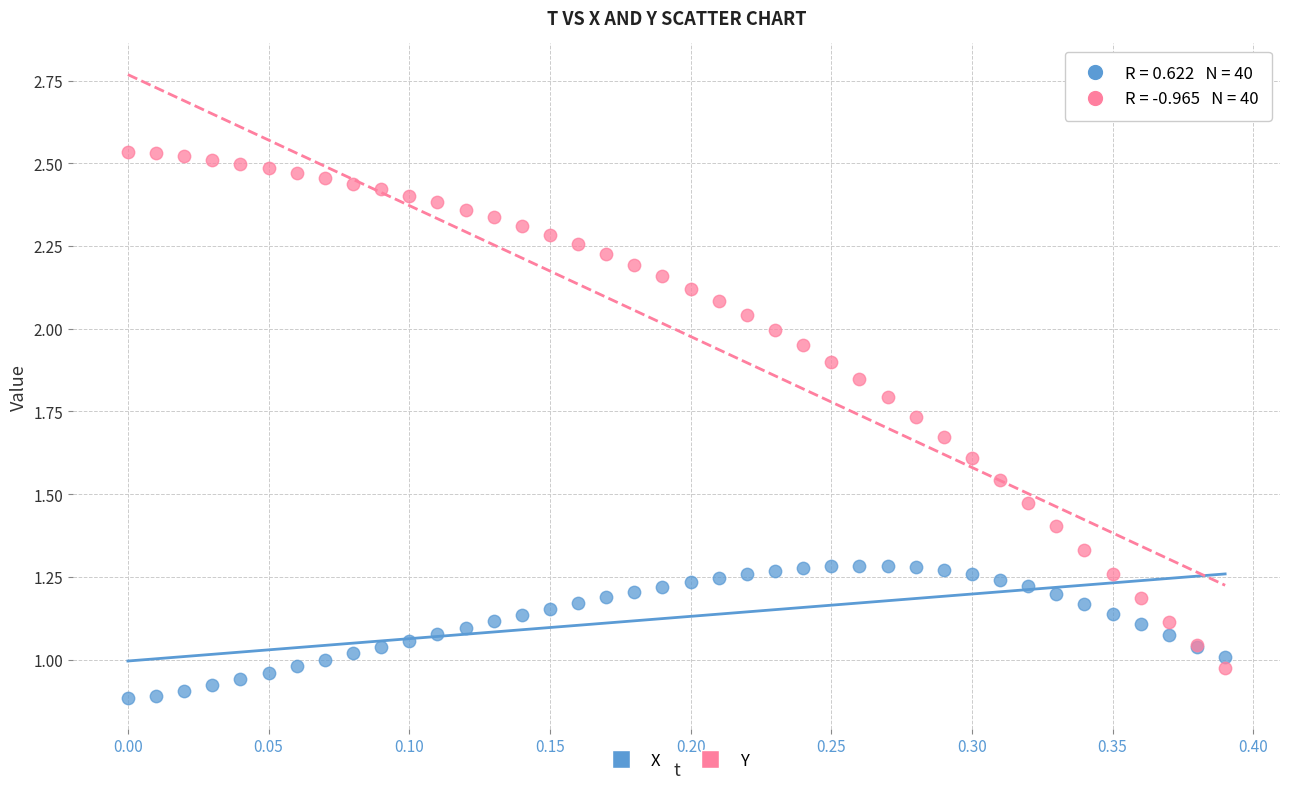

Which series reaches the minimum Y coordinate?

X